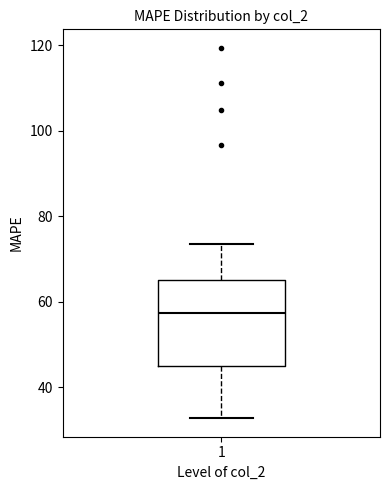

Transcribe this box plot: give where the median line is, the range the box spans, and where the two whiskers end, as read against the y-axis. The values are not printed on the chart, so give them approximately, as read against the axis.

median 58, box 44 to 66, whiskers 32 to 74